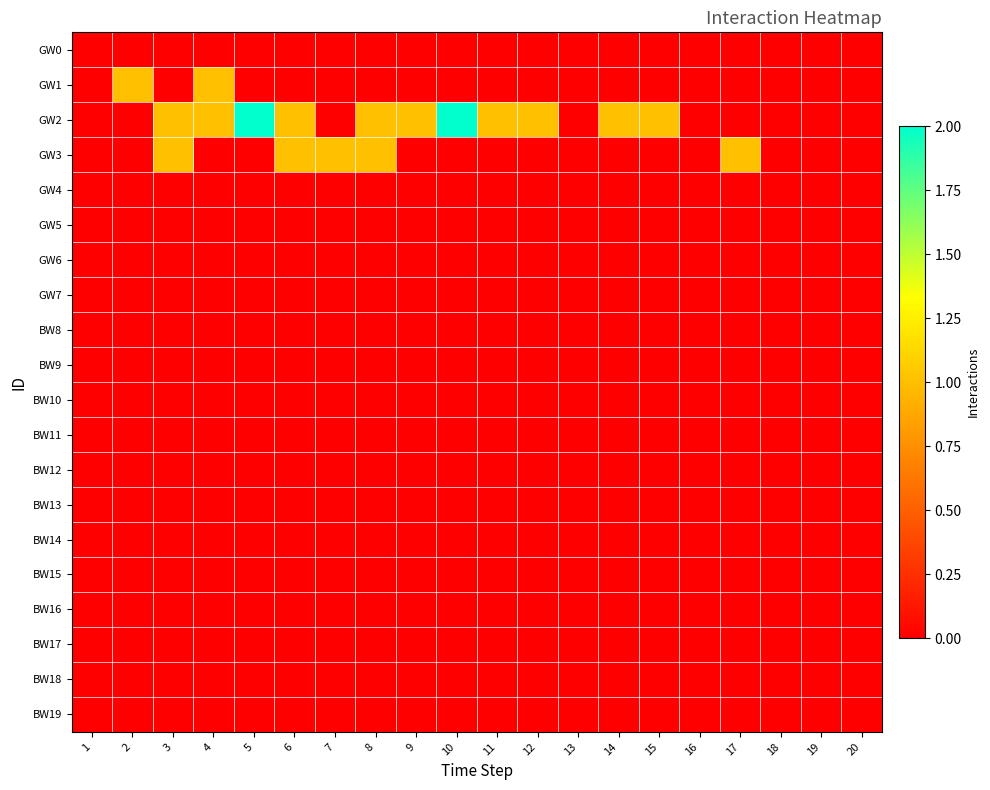

Which series has the widest spread of values?

GW2